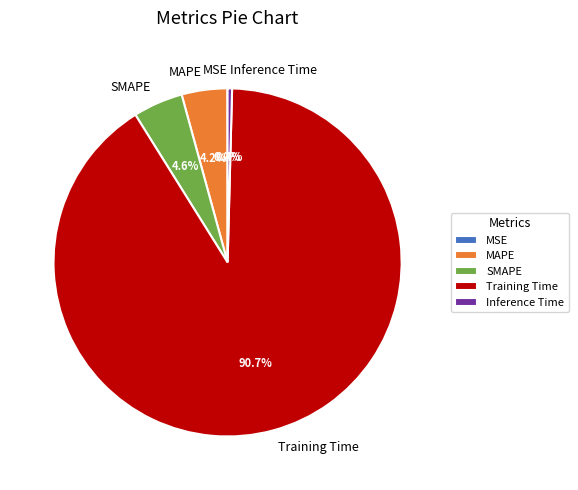

What percentage is NOT represented by MAPE?

95.8%